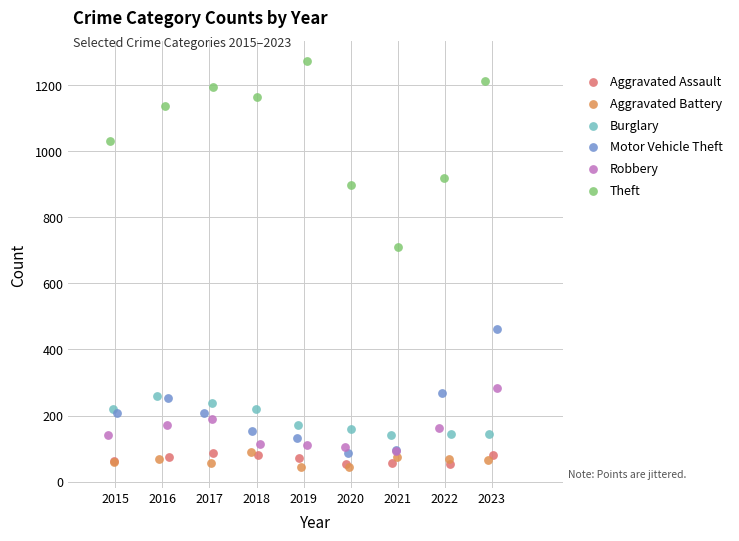

Which series reaches the maximum Y coordinate?

Theft